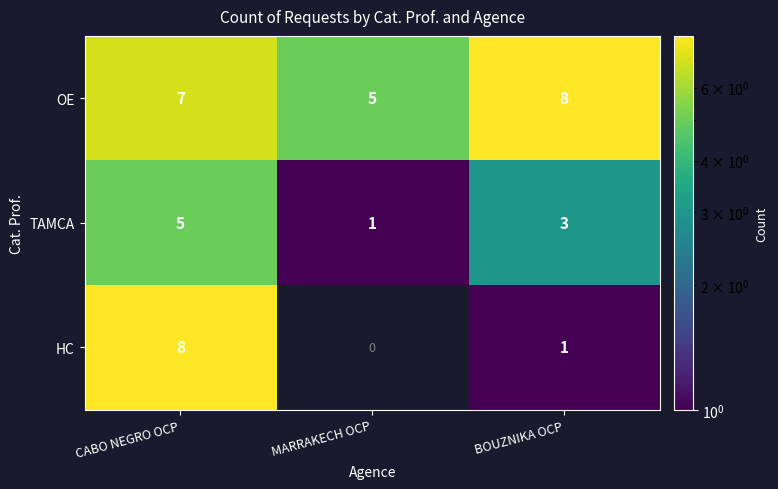

At which category does the chart reach its minimum across all series?

MARRAKECH OCP